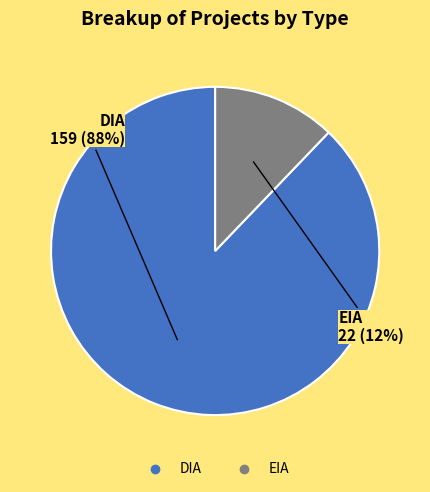

Do DIA and EIA together represent more than half of the pie?

Yes